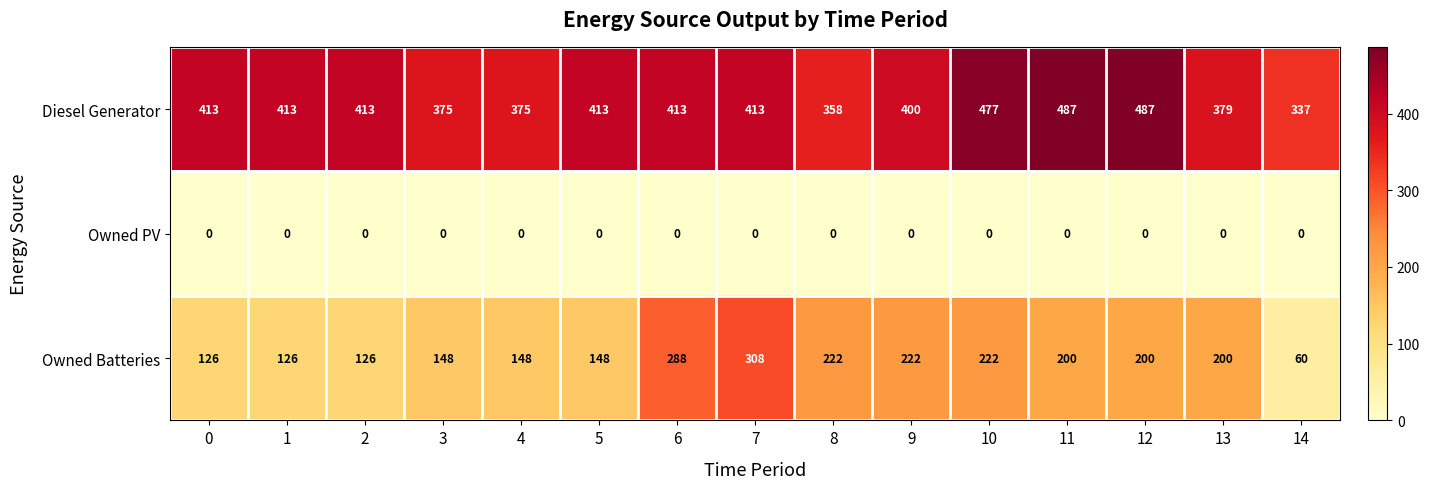

List the series in order of their overall mean, highest first.

Diesel Generator, Owned Batteries, Owned PV